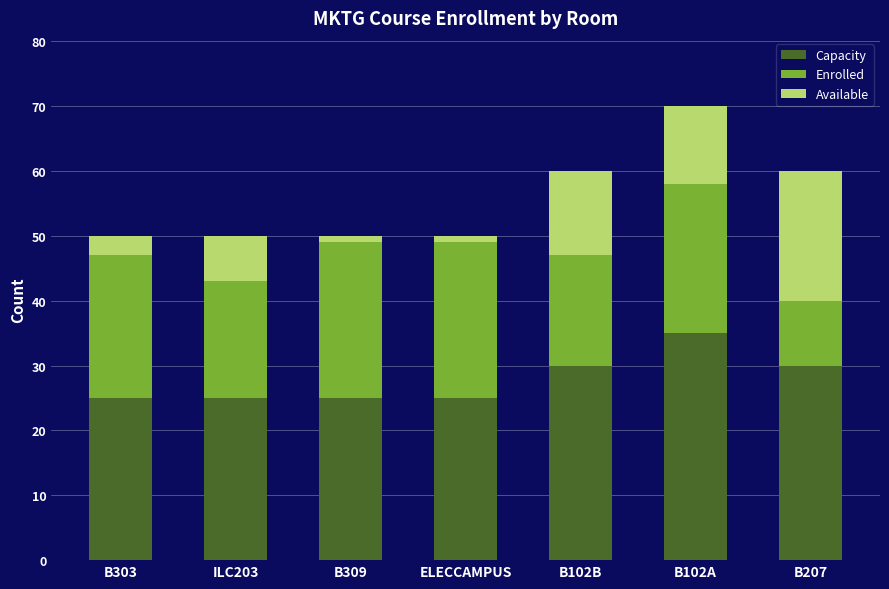

At which label does Capacity reach its peak?

B102A